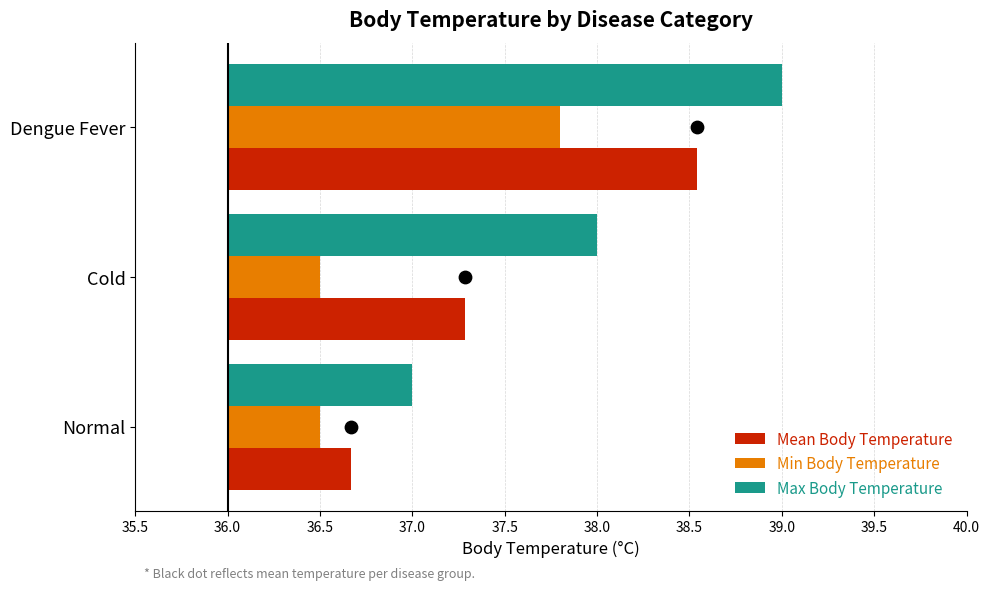

What are all the series names shown in the legend?

Mean Body Temperature, Min Body Temperature, Max Body Temperature